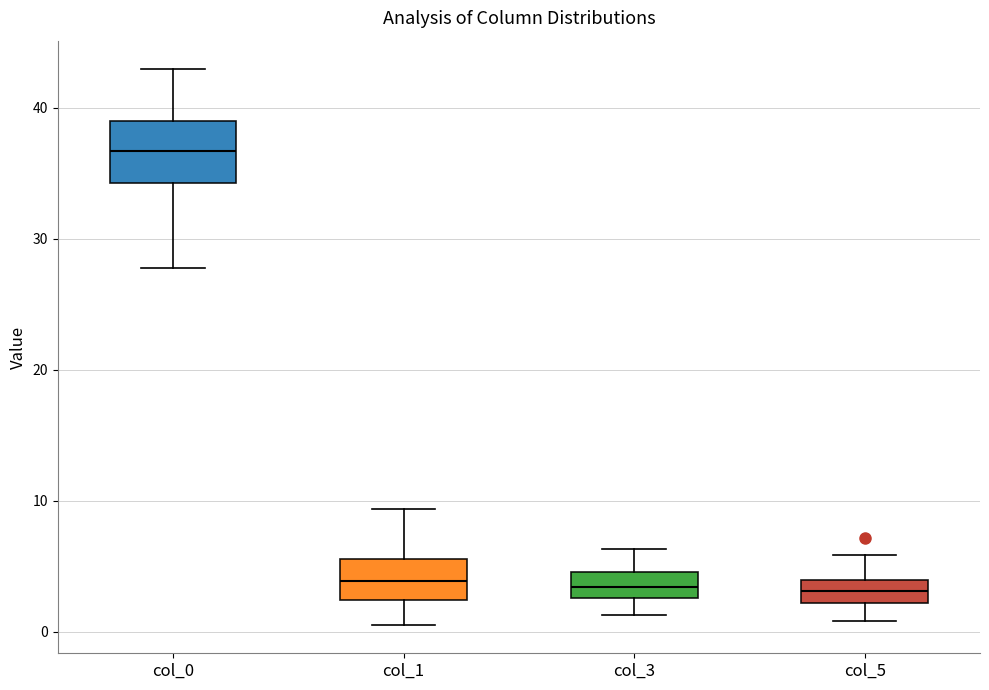

Reading left to right, transcribe this box plot: for each box, give where its median line is, the range the box spans, and where its two whiskers end, as read against the y-axis. The values are not printed on the chart, so give them approximately, as read against the axis.

col_0: median 37, box 34 to 39, whiskers 28 to 43
col_1: median 4, box 2 to 6, whiskers 0 to 9
col_3: median 3 (inside the box), box 3 to 5, whiskers 1 to 6
col_5: median 3, box 2 to 4, whiskers 1 to 6